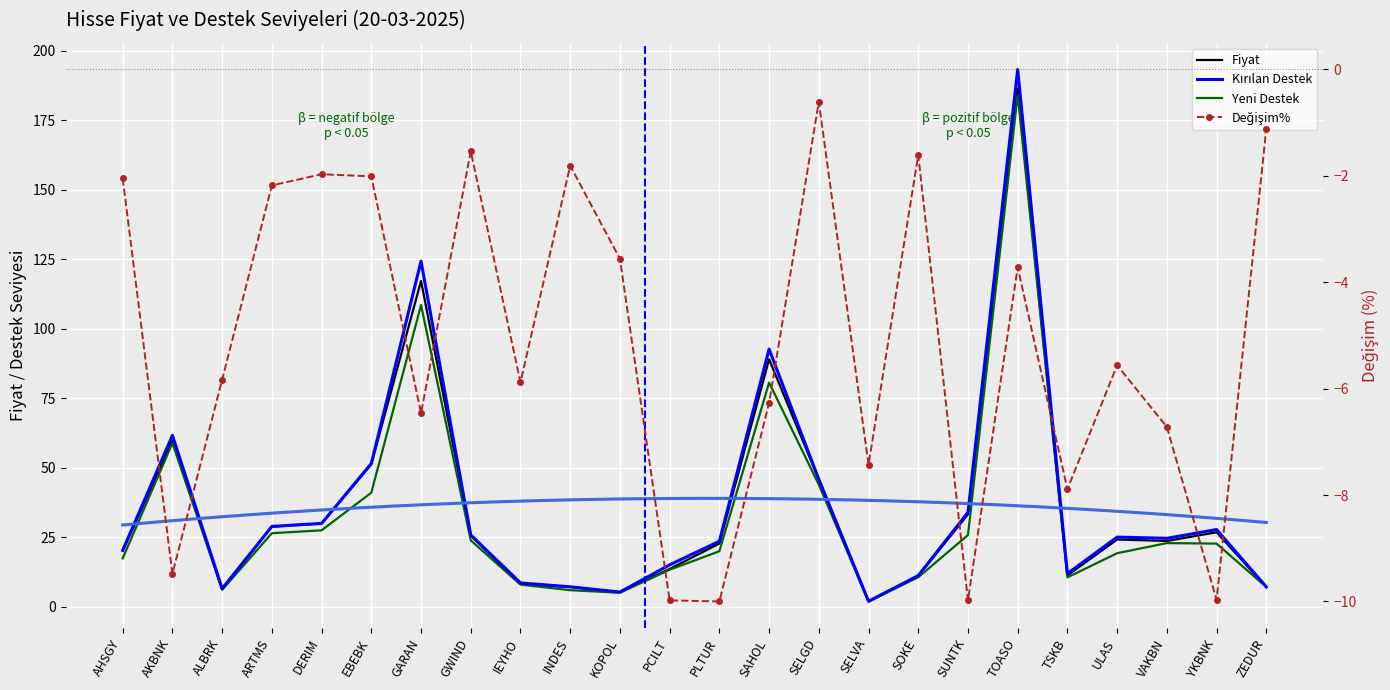

Reading right to left, what are all the values shown in this chart?

Fiyat: ZEDUR=7.0	YKBNK=26.7	VAKBN=23.6	ULAS=24.1	TSKB=11.2	TOASO=186.4	SUNTK=33.2	SOKE=11.0	SELVA=1.9	SELGD=45.7	SAHOL=89.0	PLTUR=22.7	PCILT=13.5	KOPOL=5.2	INDES=7.1	IEYHO=8.2	GWIND=25.5	GARAN=117.2	EBEBK=51.2	DERIM=29.9	ARTMS=28.7	ALBRK=6.3	AKBNK=59.7	AHSGY=20.1
Kırılan_Destek: ZEDUR=7.1	YKBNK=27.7	VAKBN=24.6	ULAS=25.0	TSKB=11.9	TOASO=193.3	SUNTK=33.9	SOKE=11.2	SELVA=1.9	SELGD=45.8	SAHOL=92.7	PLTUR=23.5	PCILT=15.0	KOPOL=5.2	INDES=7.1	IEYHO=8.5	GWIND=25.8	GARAN=124.3	EBEBK=51.5	DERIM=29.9	ARTMS=28.8	ALBRK=6.5	AKBNK=61.6	AHSGY=20.2
Yeni_Destek: ZEDUR=7.0	YKBNK=22.7	VAKBN=22.8	ULAS=19.2	TSKB=10.5	TOASO=184.2	SUNTK=25.7	SOKE=10.5	SELVA=1.8	SELGD=43.9	SAHOL=80.6	PLTUR=19.9	PCILT=13.2	KOPOL=5.0	INDES=5.9	IEYHO=7.9	GWIND=23.8	GARAN=108.5	EBEBK=41.0	DERIM=27.4	ARTMS=26.4	ALBRK=6.0	AKBNK=58.9	AHSGY=17.4
Degisim%: ZEDUR=-1.1	YKBNK=-10.0	VAKBN=-6.7	ULAS=-5.6	TSKB=-7.9	TOASO=-3.7	SUNTK=-10.0	SOKE=-1.6	SELVA=-7.4	SELGD=-0.6	SAHOL=-6.3	PLTUR=-10.0	PCILT=-10.0	KOPOL=-3.6	INDES=-1.8	IEYHO=-5.9	GWIND=-1.5	GARAN=-6.5	EBEBK=-2.0	DERIM=-2.0	ARTMS=-2.2	ALBRK=-5.8	AKBNK=-9.5	AHSGY=-2.0